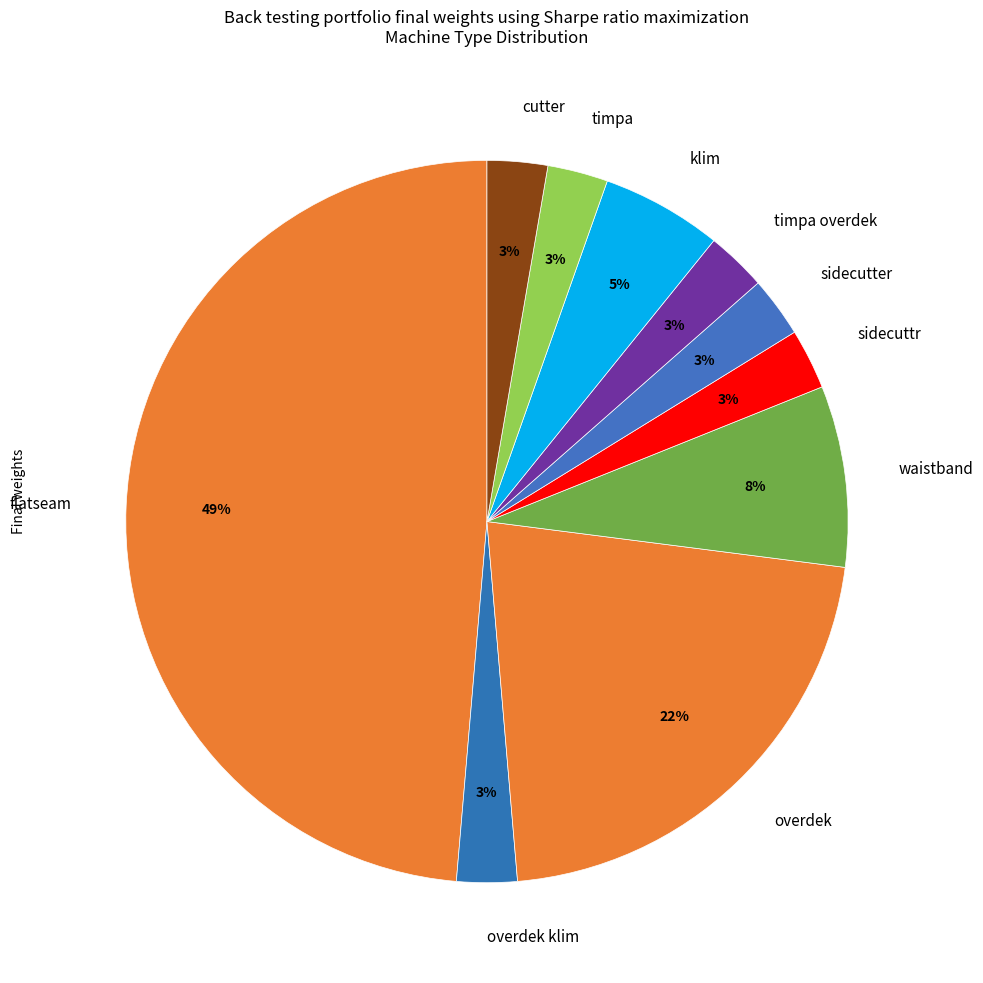

The flatseam slice represents 58% of the pie. True or false?

False